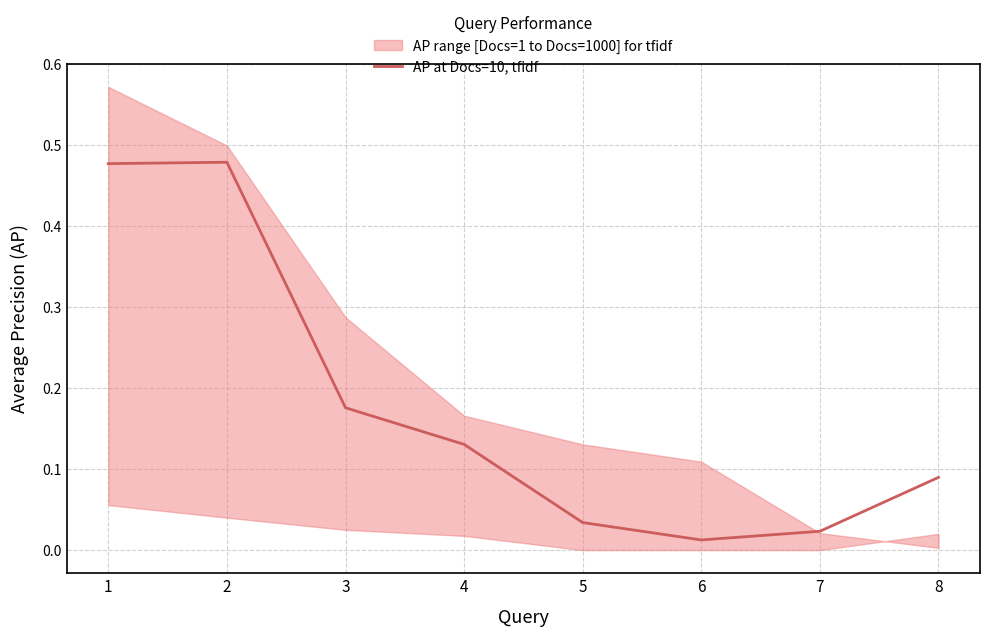

The value at 6 is 0.0. True or false?

True